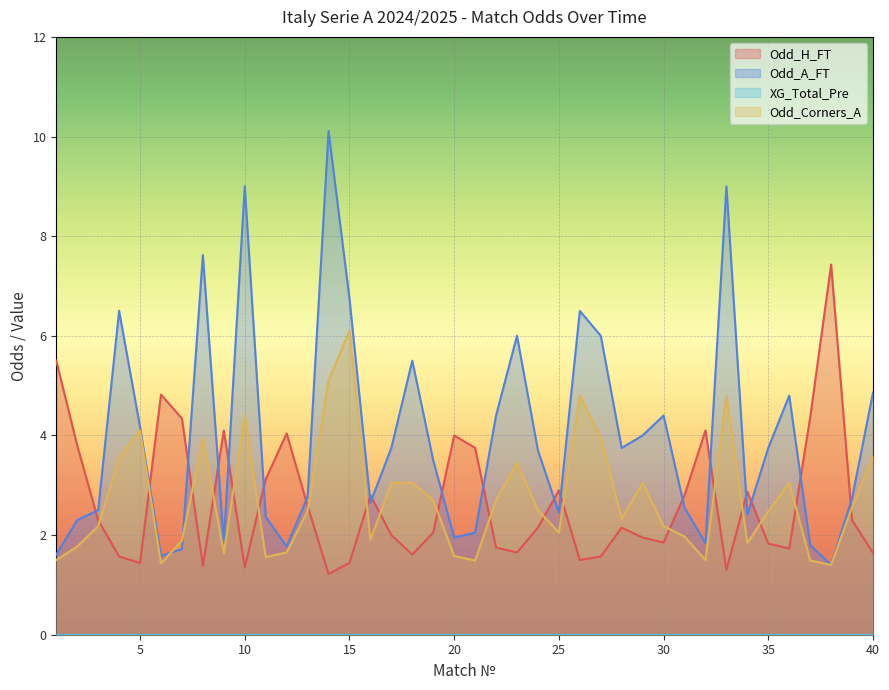

What is the lowest value of the Odd_H_FT series?

1.2